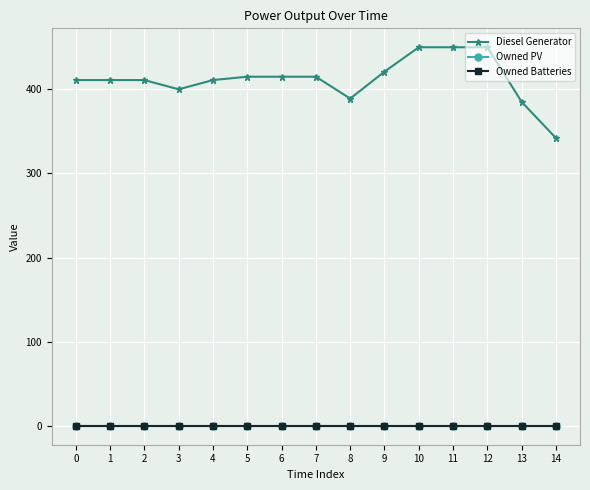

Reading left to right, extract all data points from this chart.

Diesel Generator: 0=411	1=411	2=411	3=400	4=411	5=415	6=415	7=415	8=389	9=421	10=450	11=450	12=450	13=385	14=342
Owned PV: 0=0	1=0	2=0	3=0	4=0	5=0	6=0	7=0	8=0	9=0	10=0	11=0	12=0	13=0	14=0
Owned Batteries: 0=0	1=0	2=0	3=0	4=0	5=0	6=0	7=0	8=0	9=0	10=0	11=0	12=0	13=0	14=0